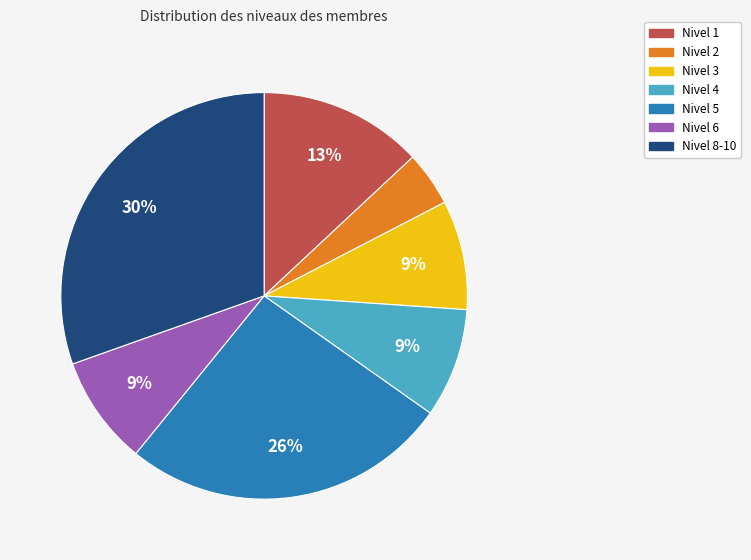

Is the sum of Nivel 3 and Nivel 6 greater than half?

No